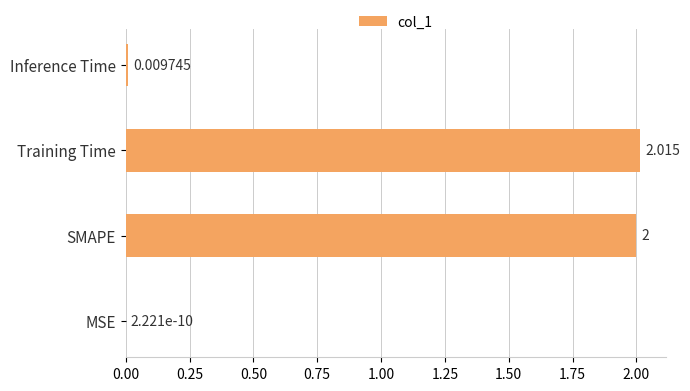

Which has a higher value, MSE or SMAPE?

SMAPE